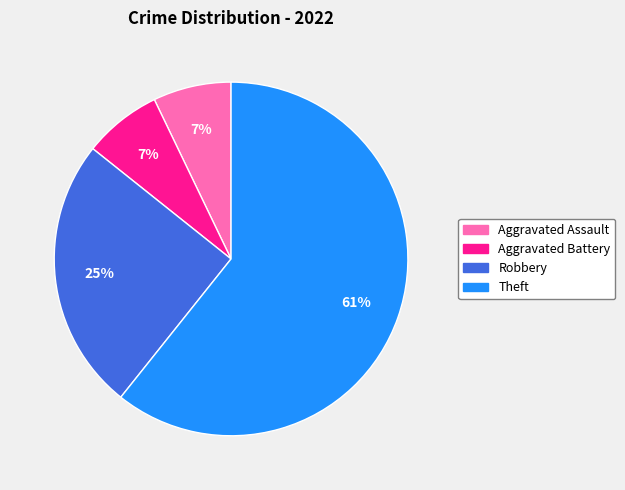

True or false: Robbery accounts for 30% of the total.

False